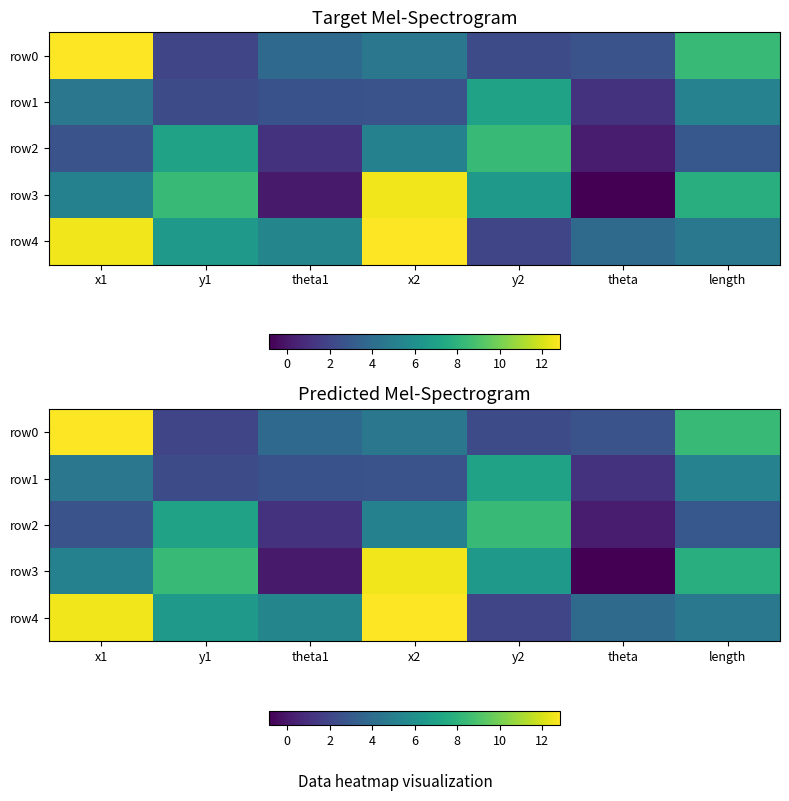

At which category is the sum across all series the highest?

x1